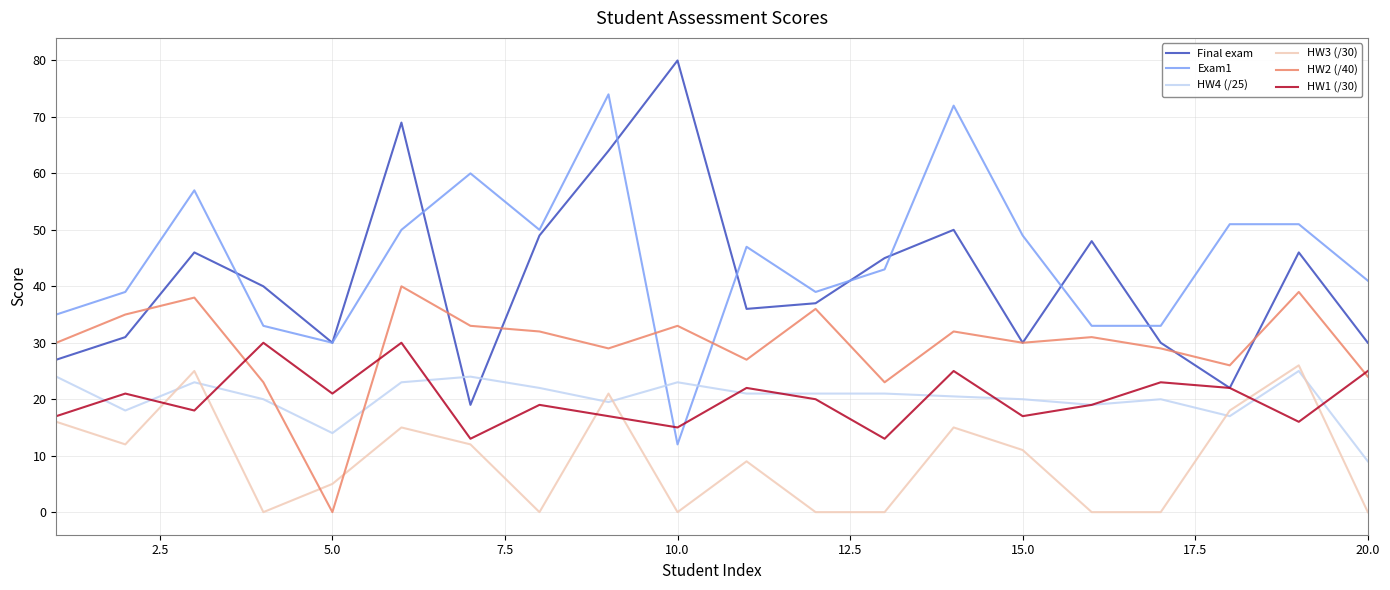

What is the lowest value of the HW4 (/25) series?

9.0